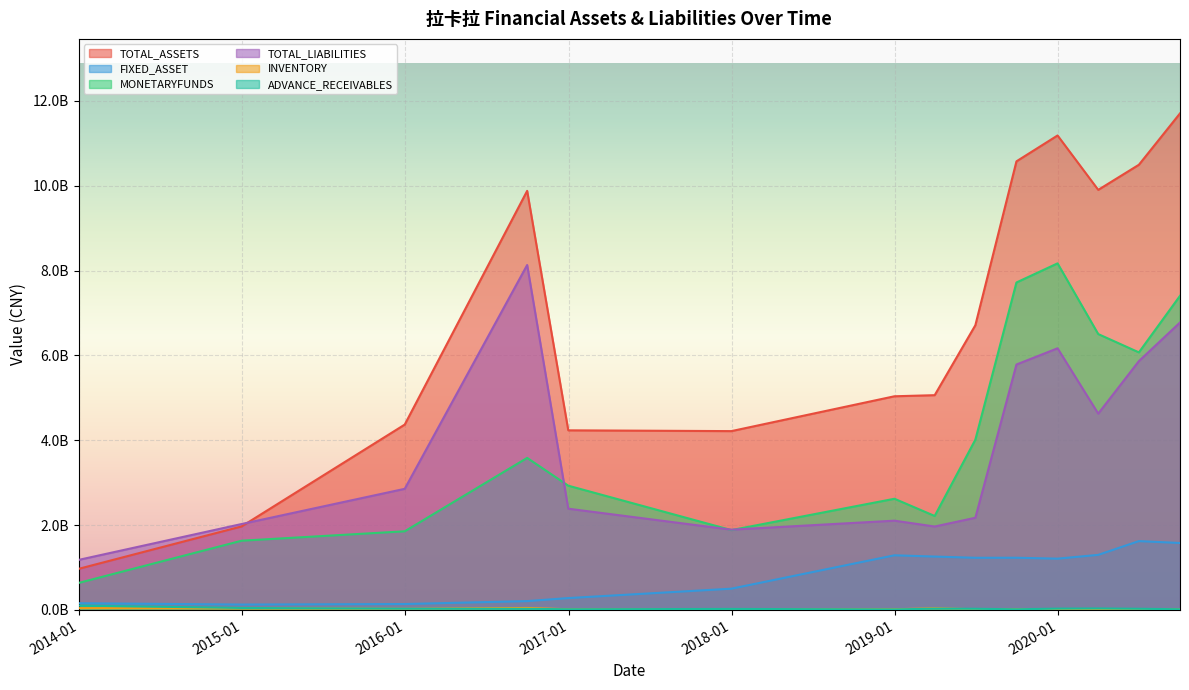

True or false: TOTAL_LIABILITIES and ADVANCE_RECEIVABLES intersect in this chart.

False